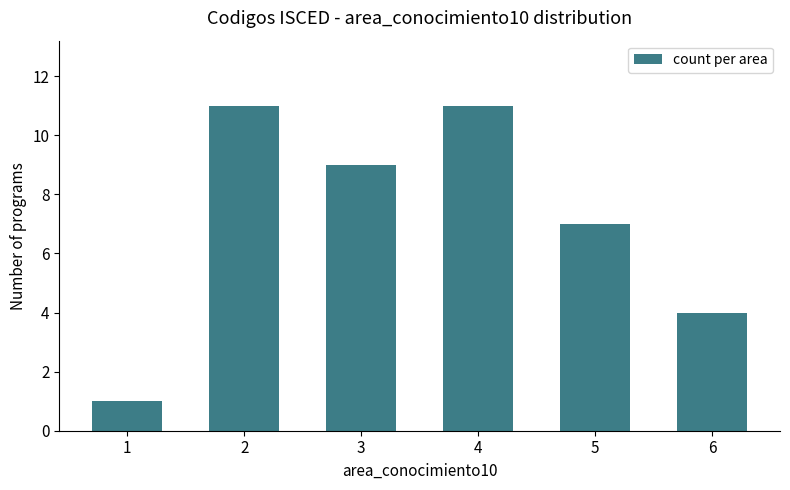

Reading left to right, what are all the values shown in this chart?

1	11	9	11	7	4